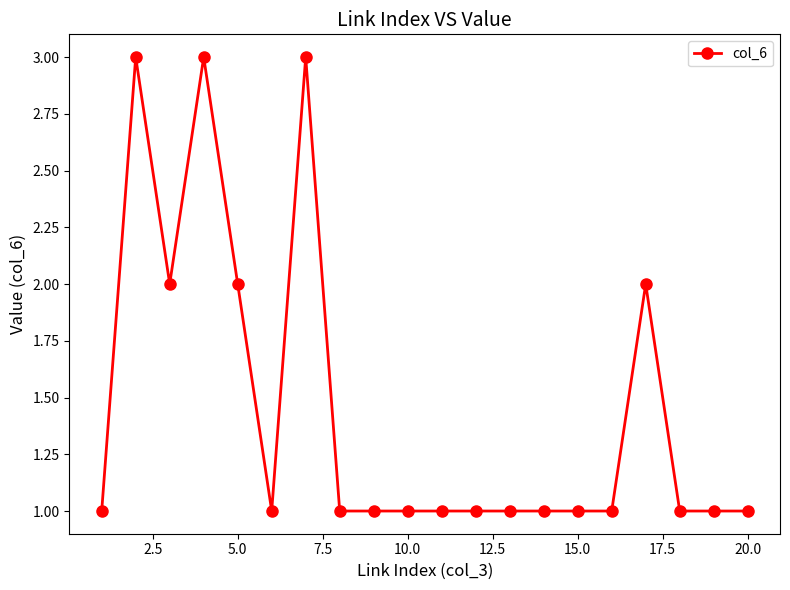

True or false: the data has more than 0 interior local peaks.

True